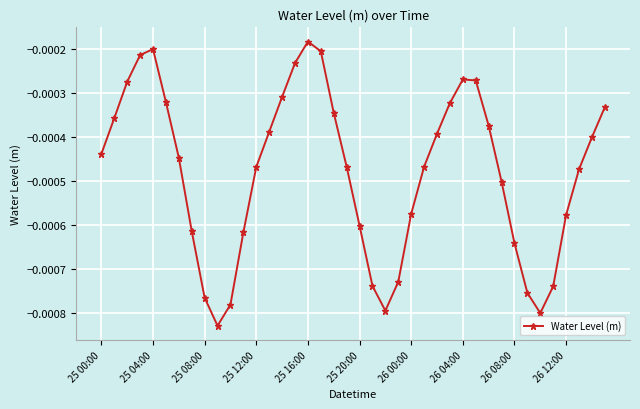

How many points are lower than both their immediate neighbors (excluding endpoints)?

3